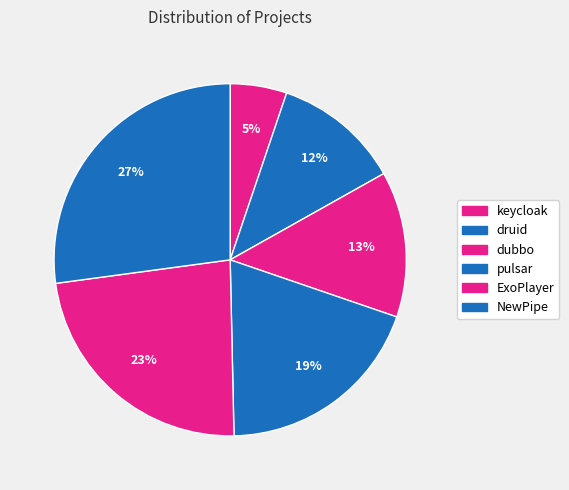

To the nearest percent, what is the difference between the ExoPlayer and NewPipe slice percentages?

4%